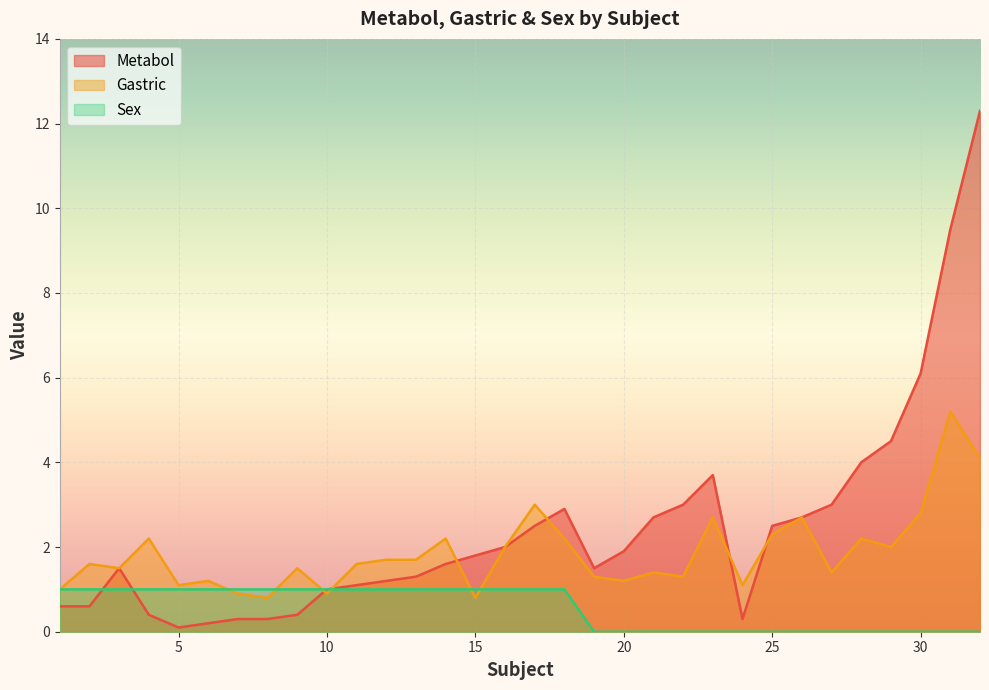

Where do Sex and Gastric first cross each other?

6 and 7